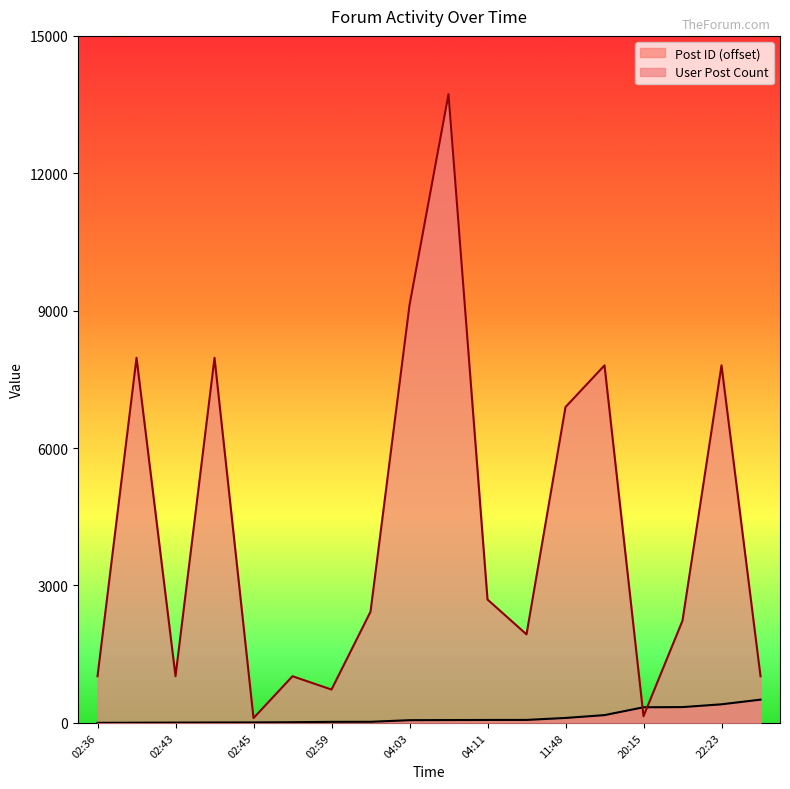

Rank the series by their maximum value, from highest to lowest.

User Post Count, Post ID (offset)